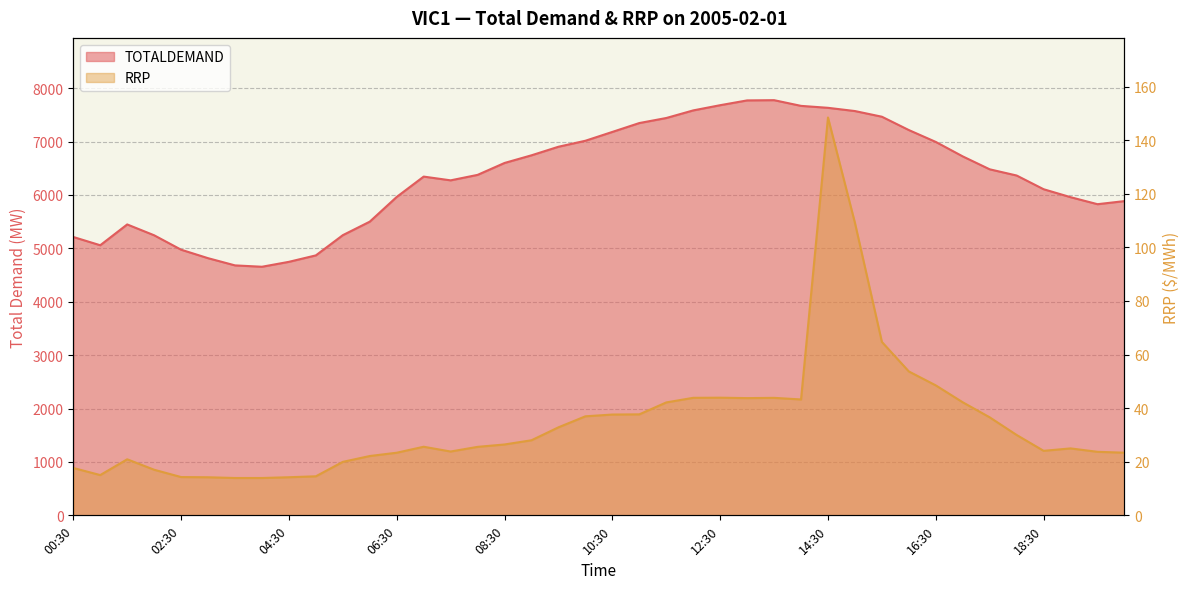

At how many categories does at least one series exceed 5000?

34